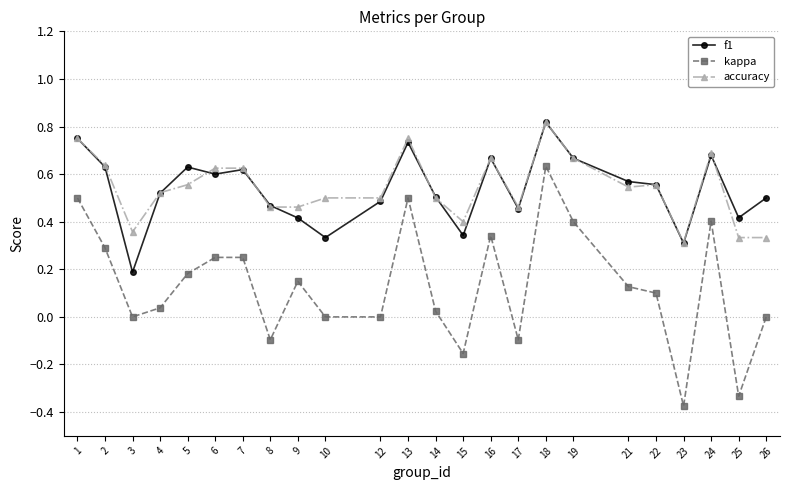

True or false: kappa and f1 intersect in this chart.

False